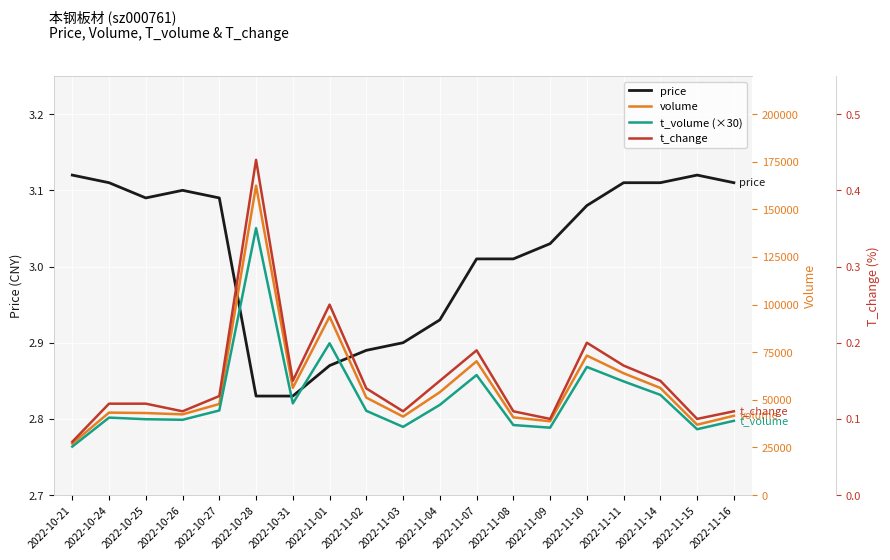

Which category has the highest value across all series?

2022-10-28